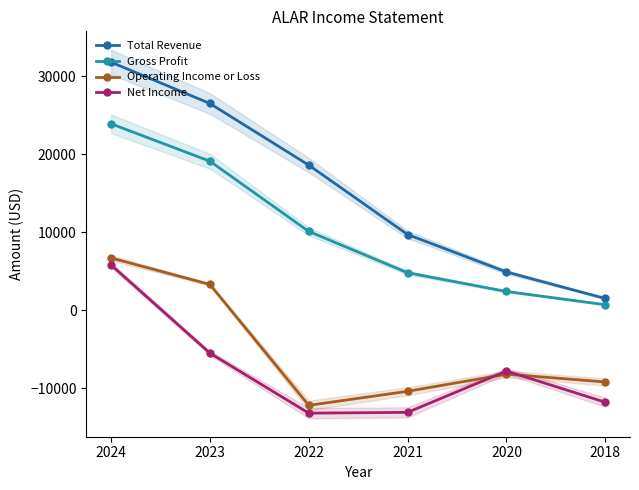

The Net Income series shows -8795 at 2023. True or false?

False